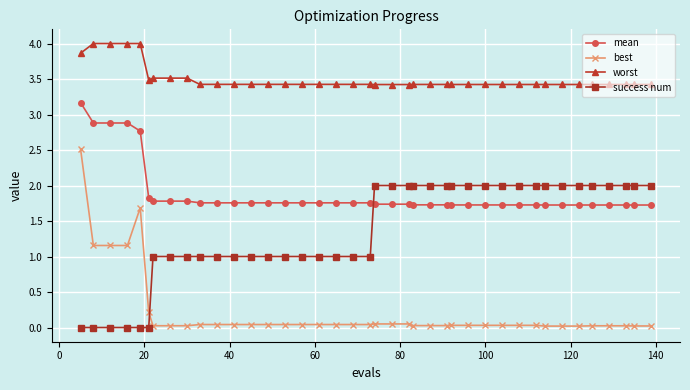

What is the value of the mean point at the 27th from the left?

1.7